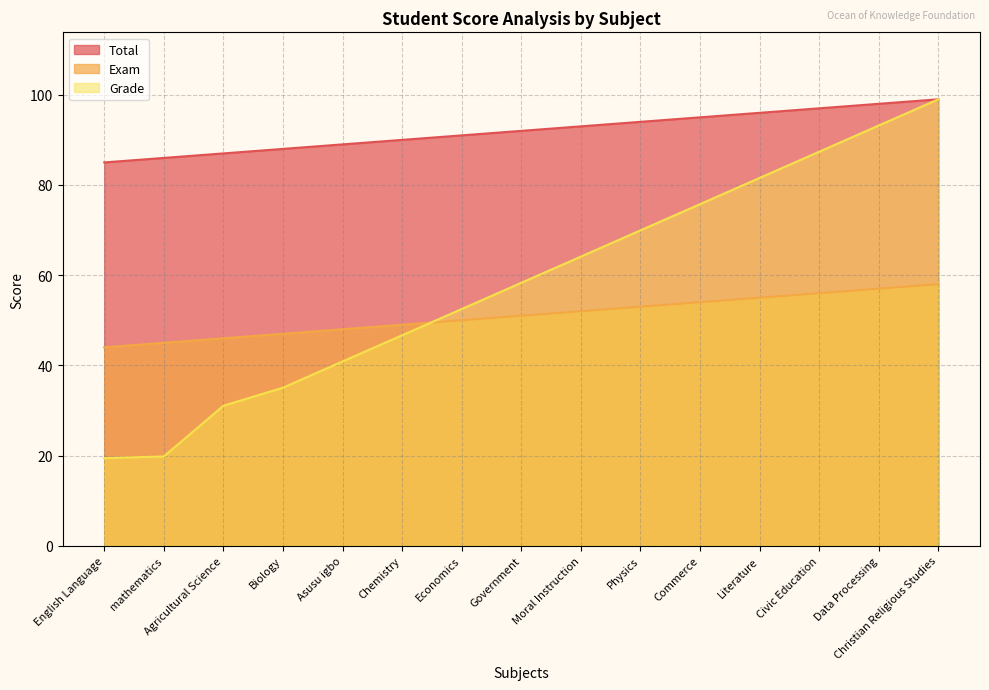

How many data points in Exam are less than 51?

7